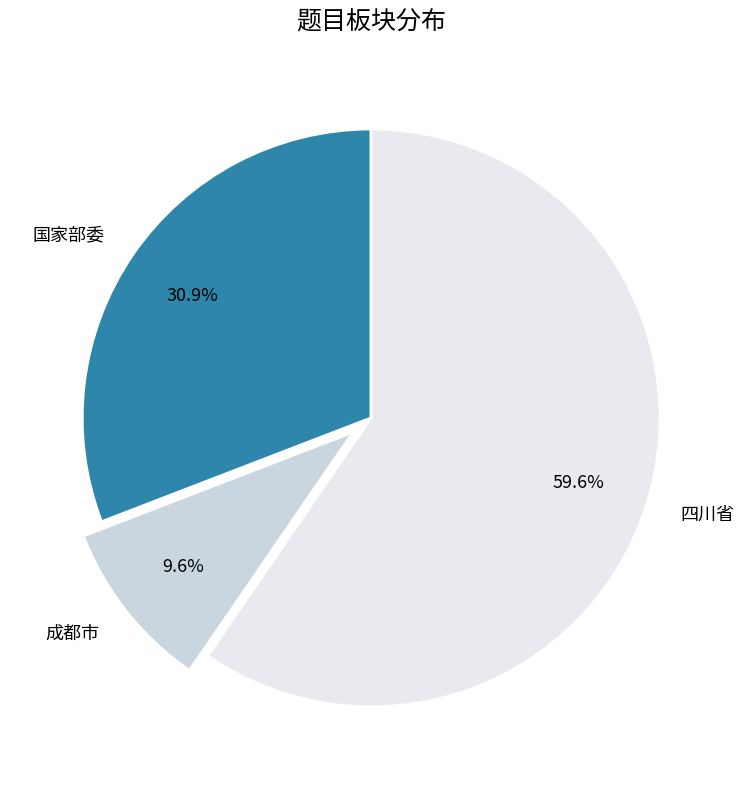

Is there any slice that represents more than half of the pie?

Yes